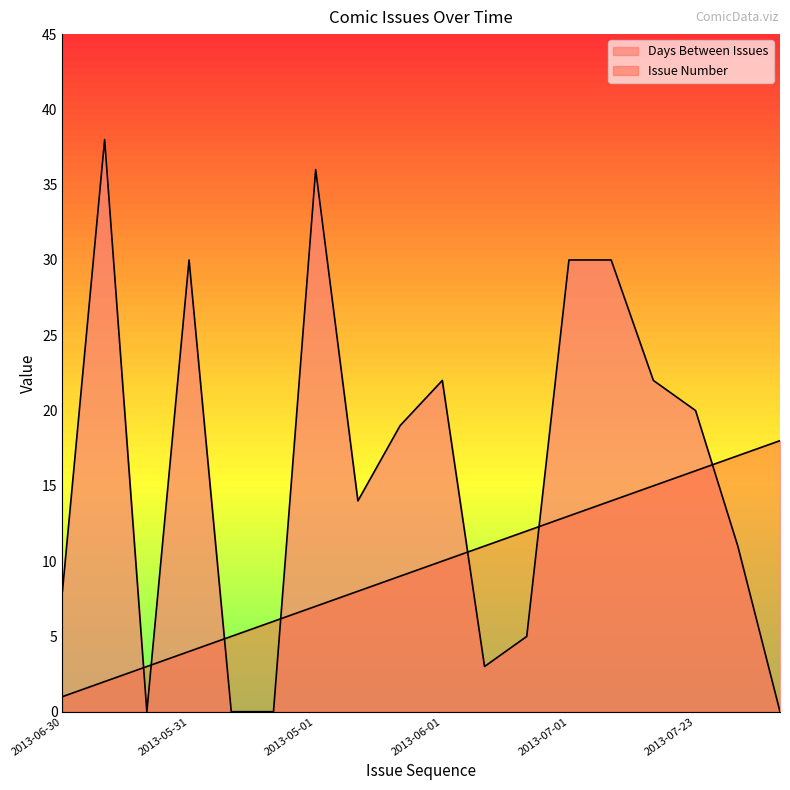

How many data points in col_0 are above 10?

8